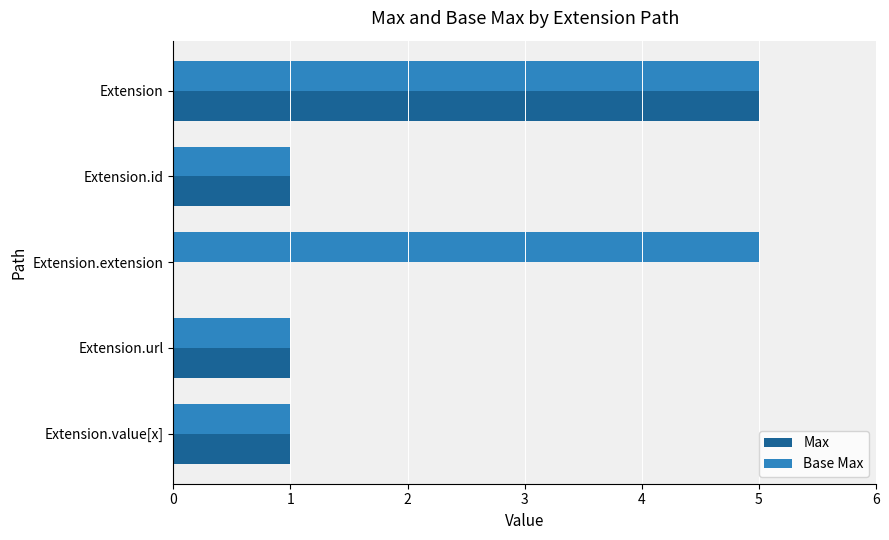

The value of Base Max at Extension is 5. True or false?

True